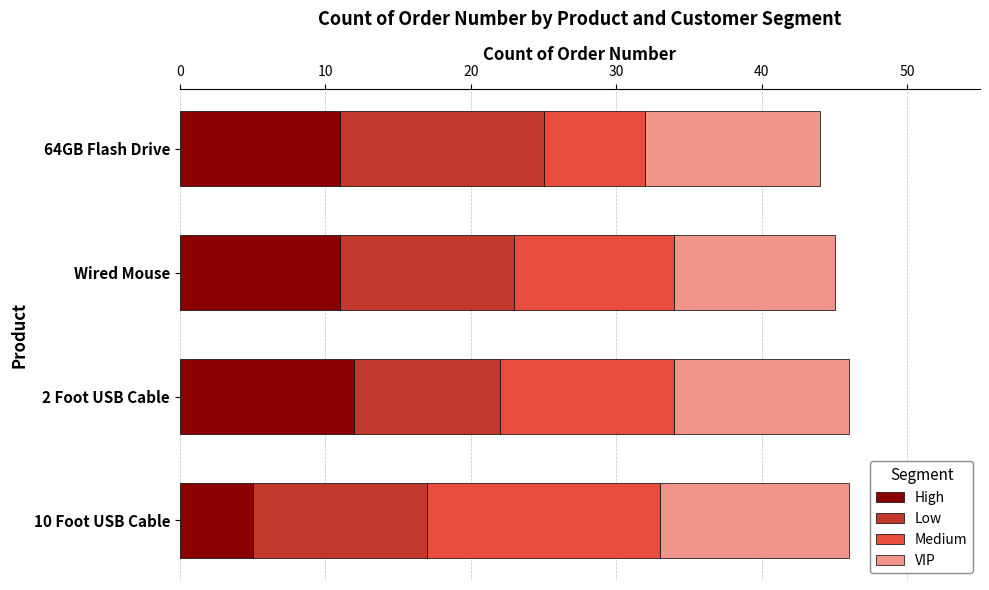

What is the average value of the High series?

10